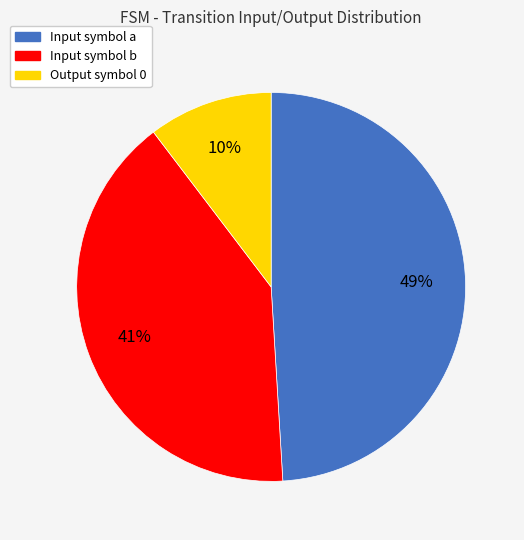

Rank the categories by value from lowest to highest.

Output symbol 0, Input symbol b, Input symbol a